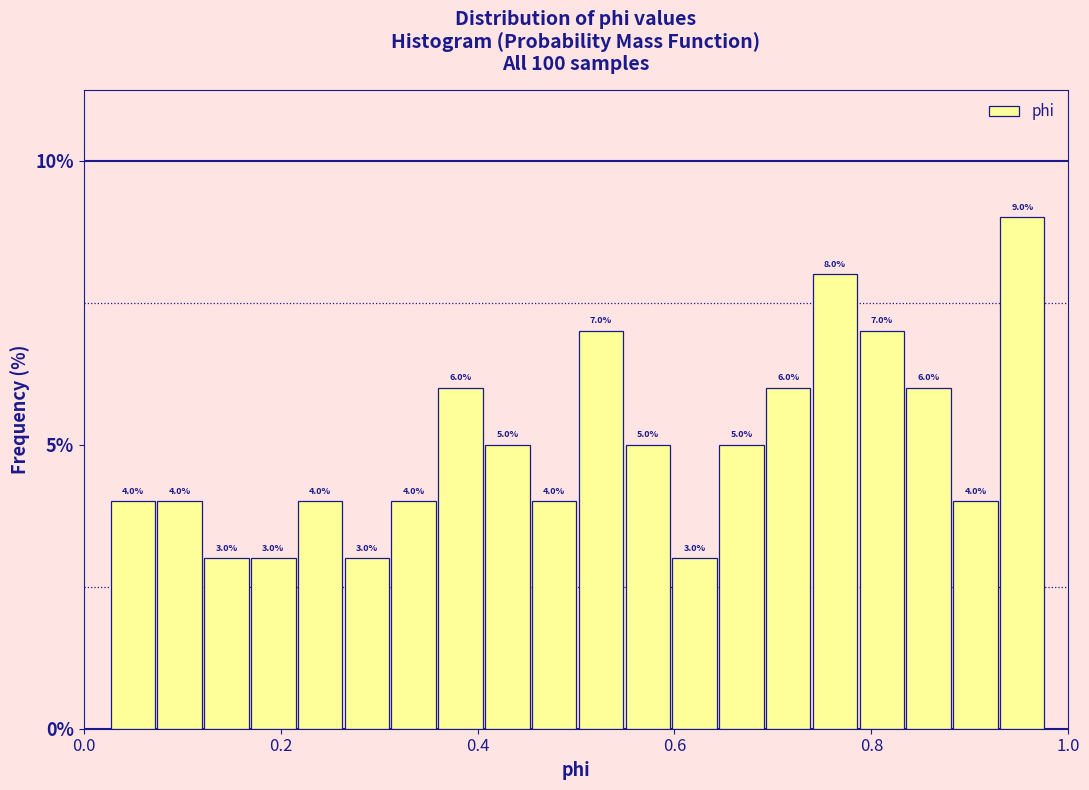

Read against the x-axis, roughly where is the centre of the tallest bar?

0.96